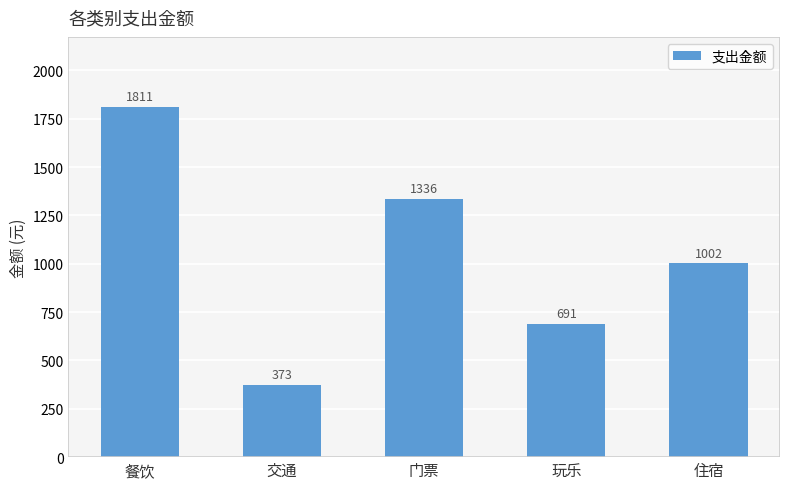

The chart shows a value of 1811.2 at 餐饮. True or false?

True